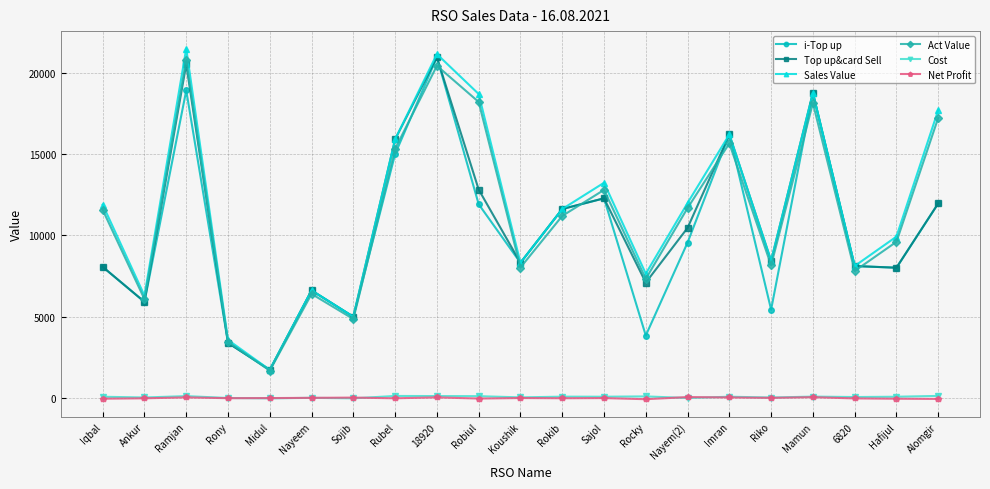

True or false: Cost has more than 2 interior local peaks.

True